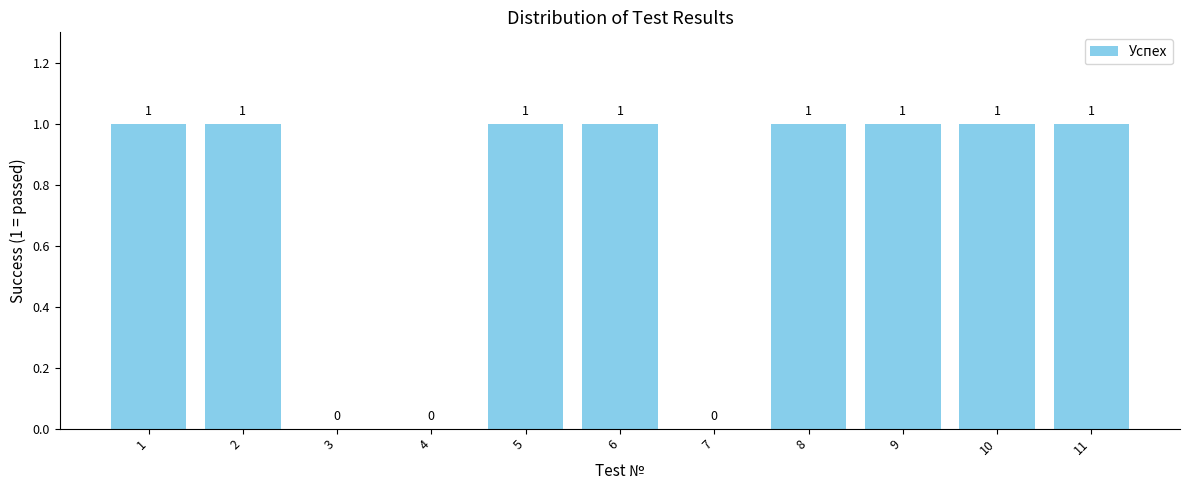

Is it true that the value at 5 is 0?

False